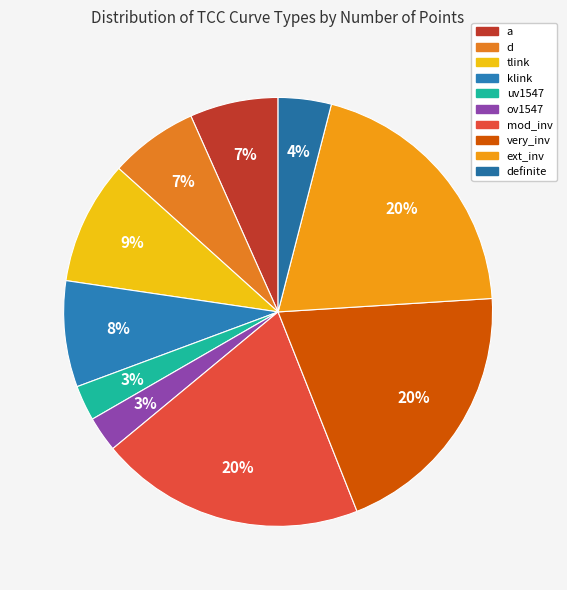

Count the number of slices in the pie.

10